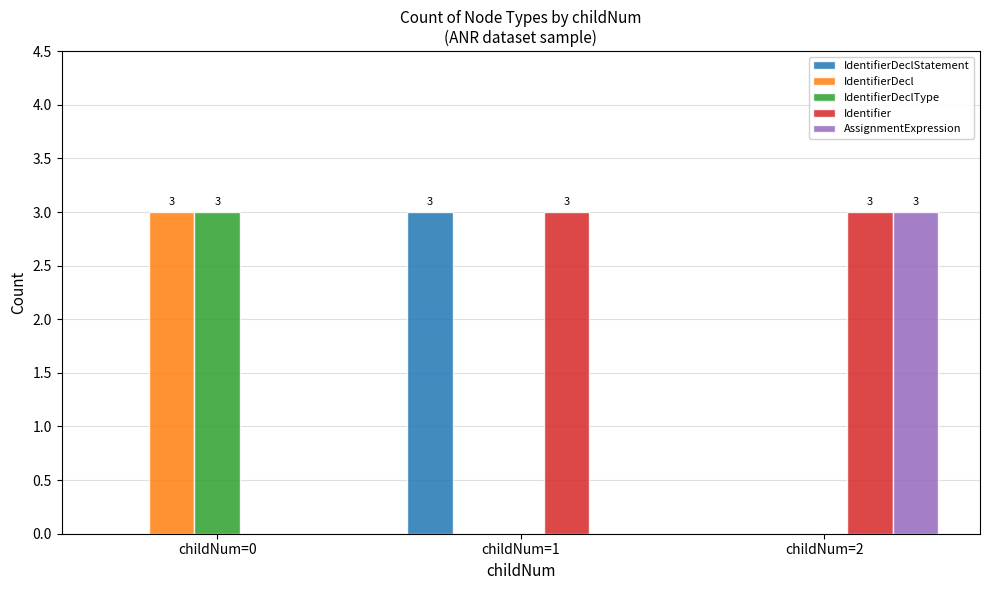

True or false: IdentifierDecl has a value of 1 at childNum=0.

False